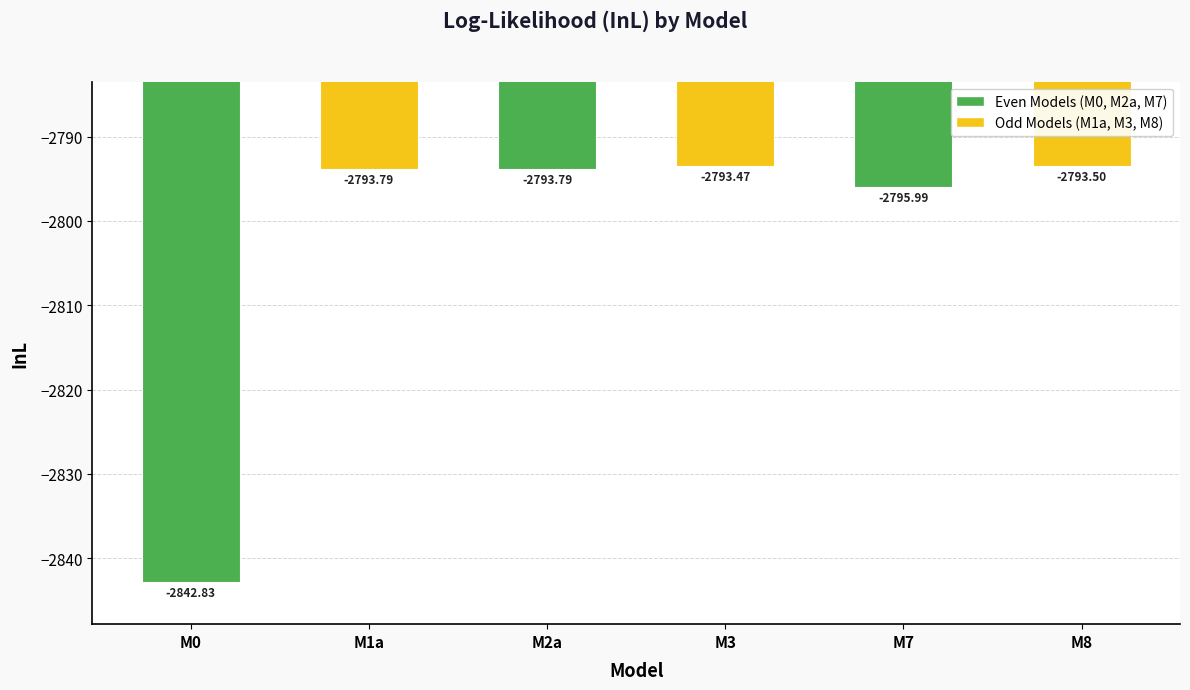

What is the label of the 1st bar from the left?

M0